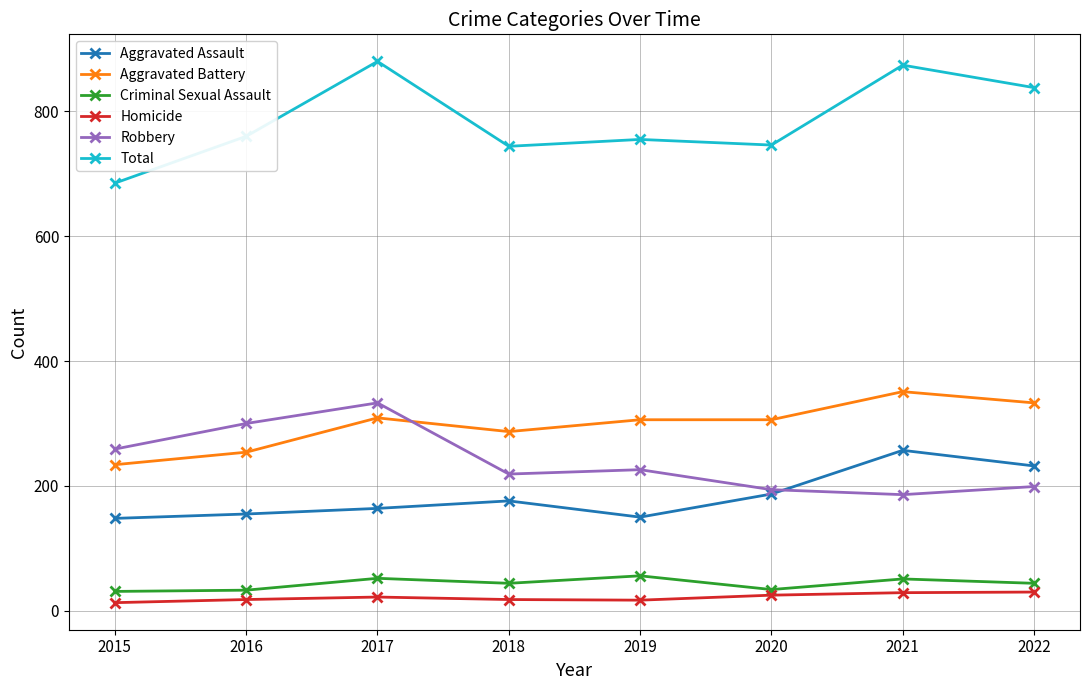

True or false: Criminal Sexual Assault and Aggravated Assault cross at least once.

False